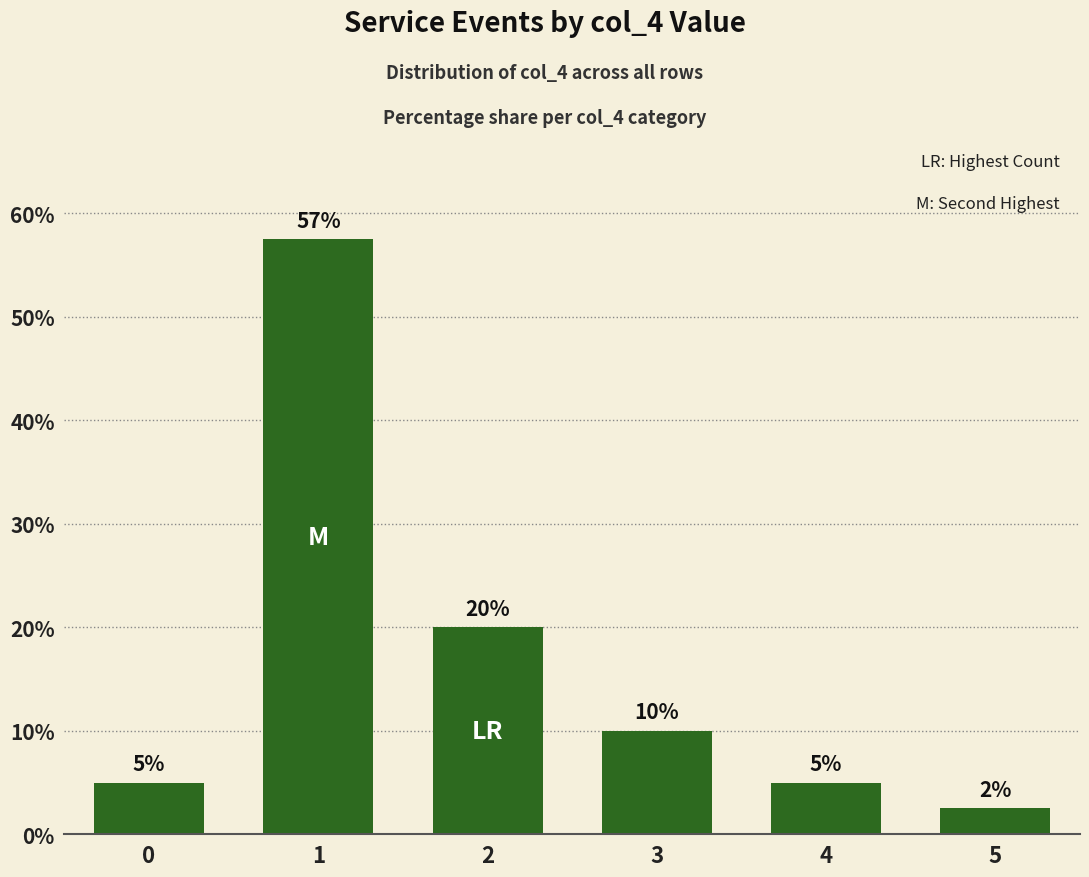

True or false: the data shows 20.0 at 2.

True